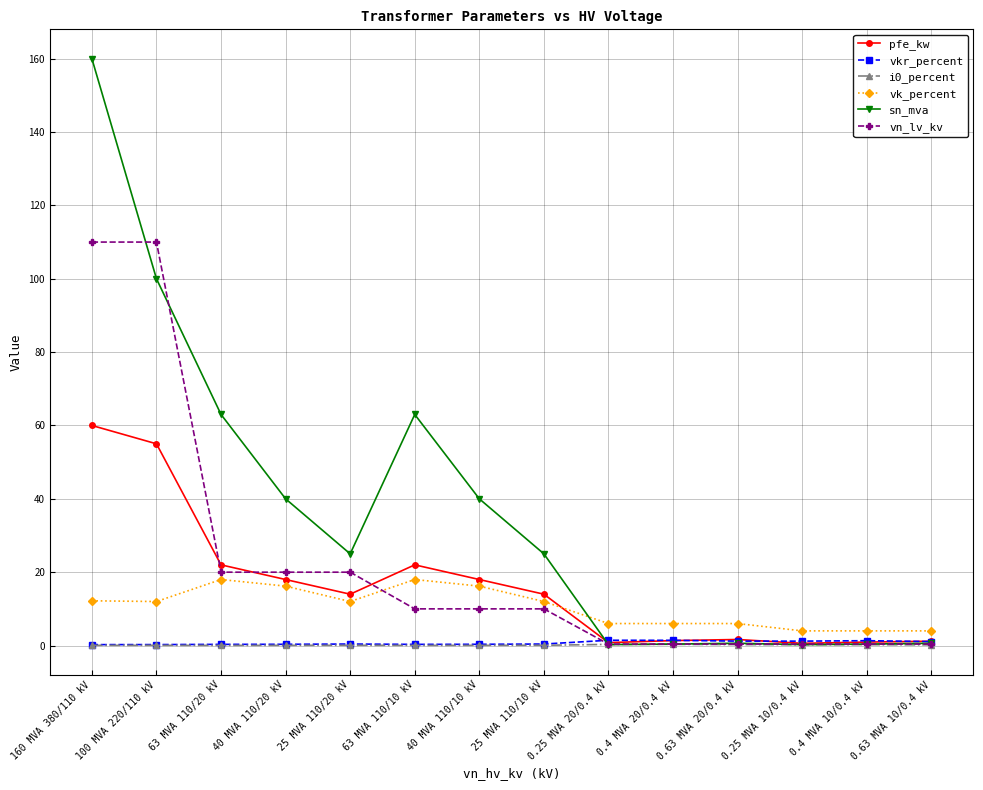

Which series has the largest range (max minus min)?

sn_mva